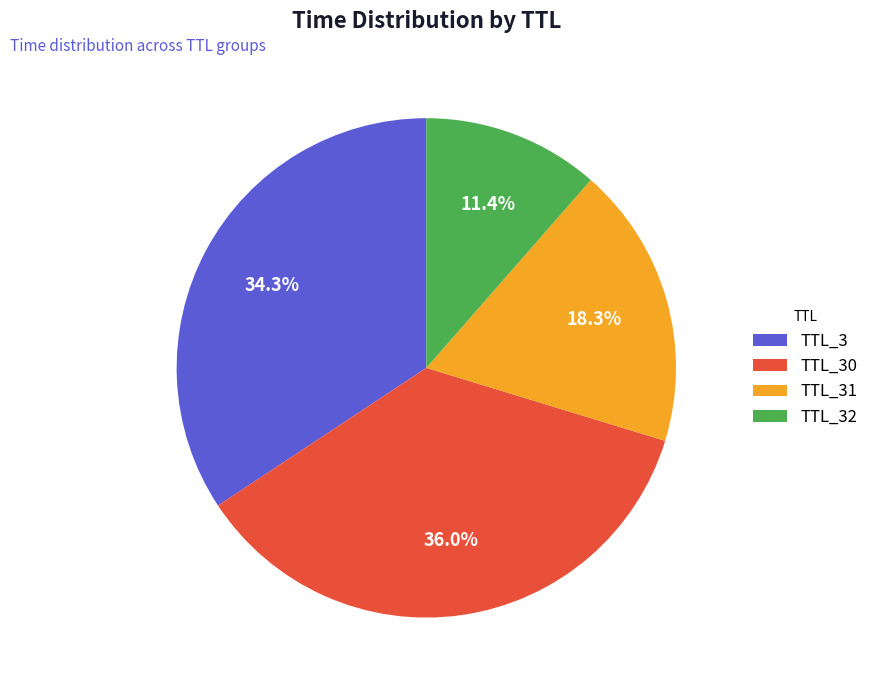

Rank the categories by value from highest to lowest.

TTL_30, TTL_3, TTL_31, TTL_32